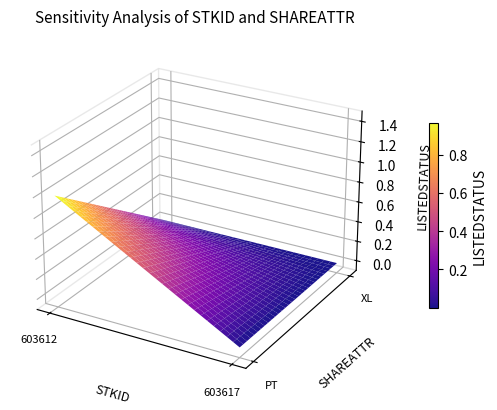

Reading left to right, list all the values displayed in this chart.

603612: PT=1	XL=0
603617: PT=0	XL=0